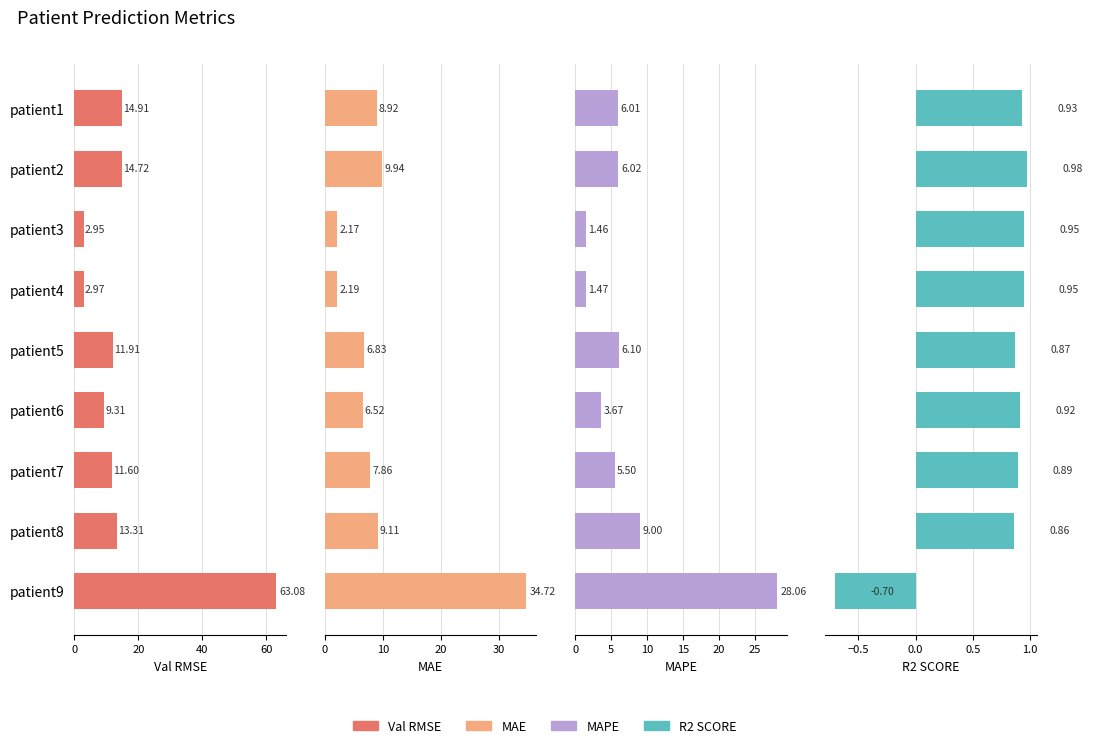

What is the maximum value shown in the chart?

63.1